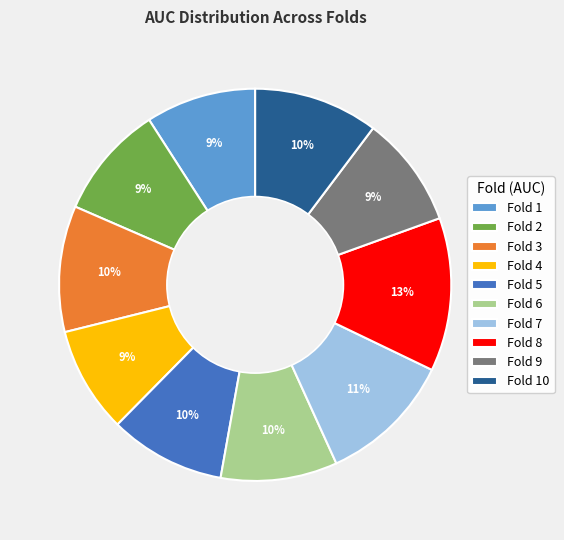

Do Fold 8 and Fold 3 together represent more than half of the pie?

No